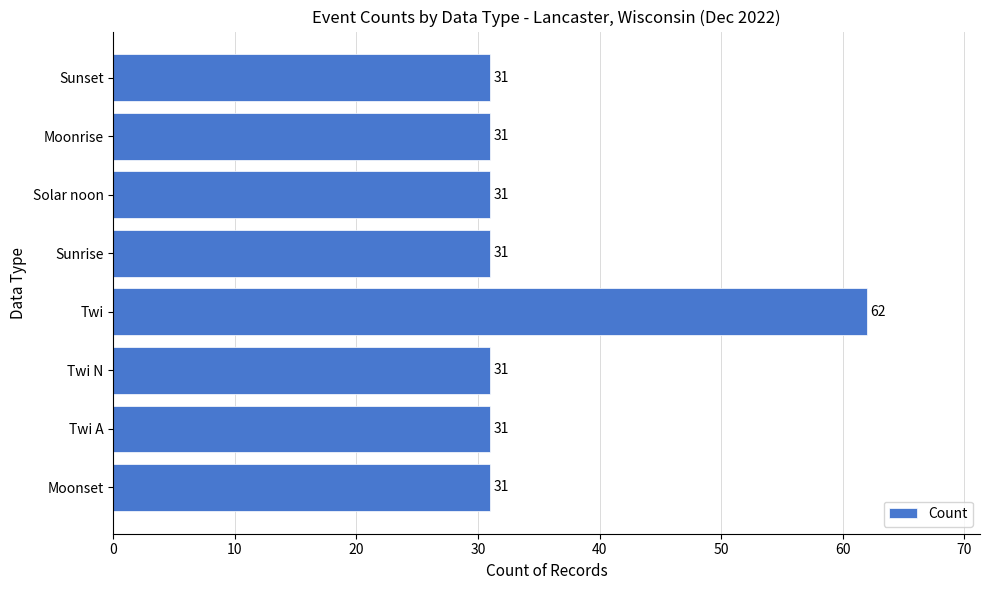

Count the number of values greater than 31.

1